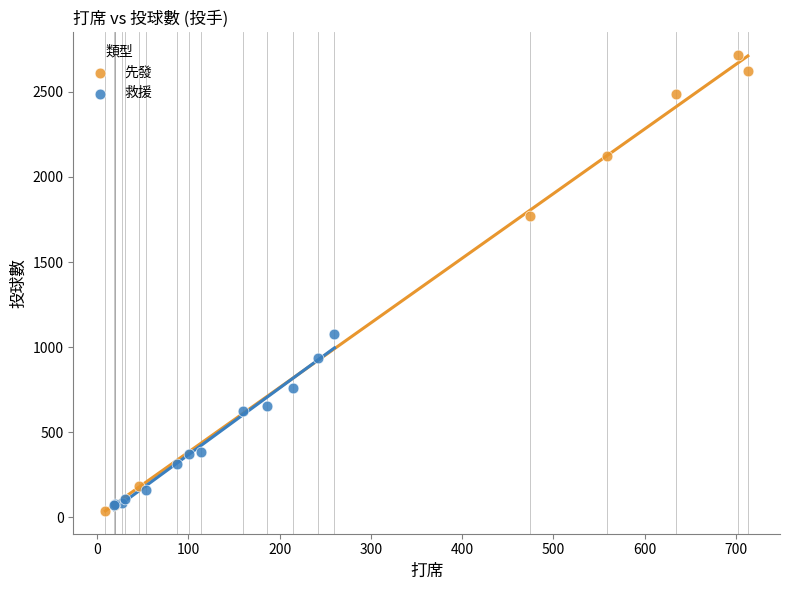

What are all the series names shown in the legend?

先發, 救援